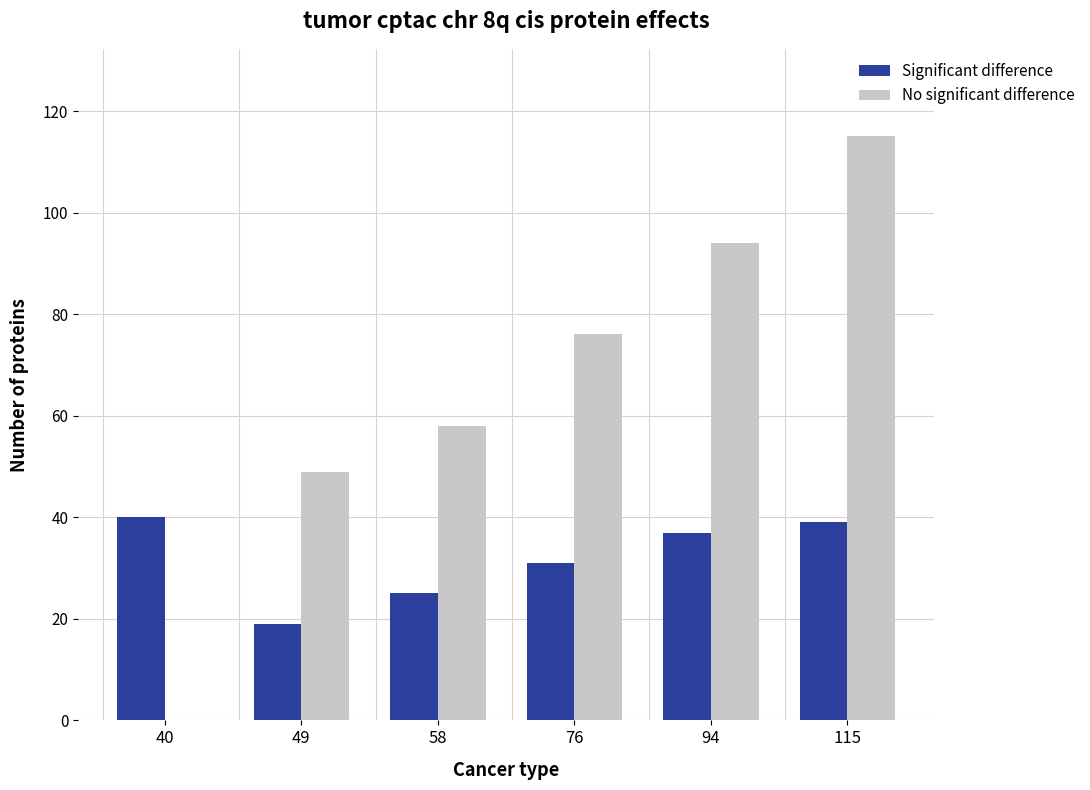

Reading right to left, list all the values displayed in this chart.

Significant difference: 39	37	31	25	19	40
No significant difference: 115	94	76	58	49	0